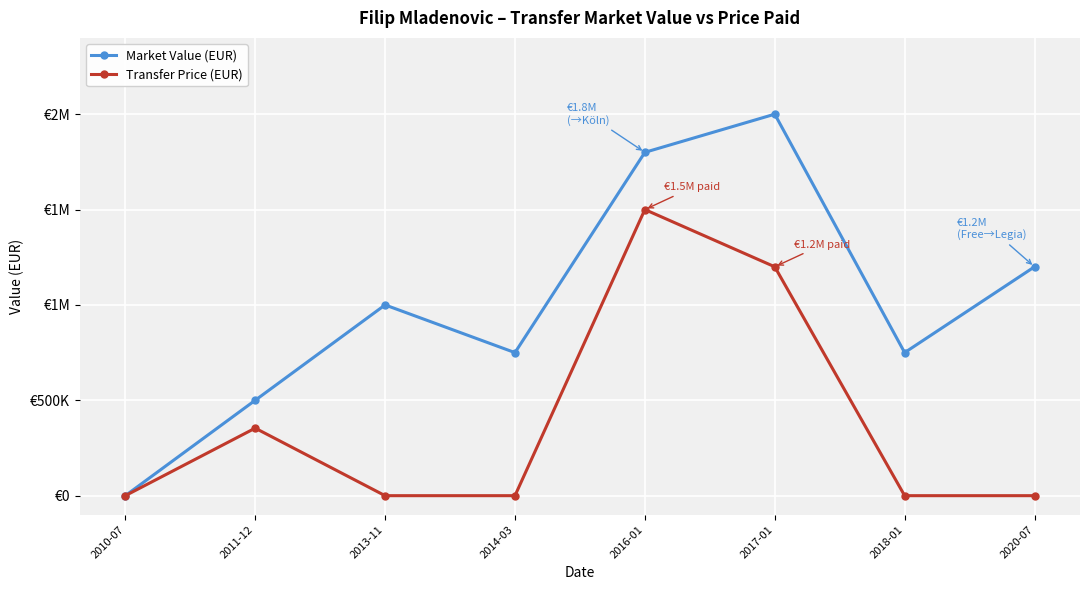

What are all the series names shown in the legend?

Market Value (EUR), Transfer Price (EUR)